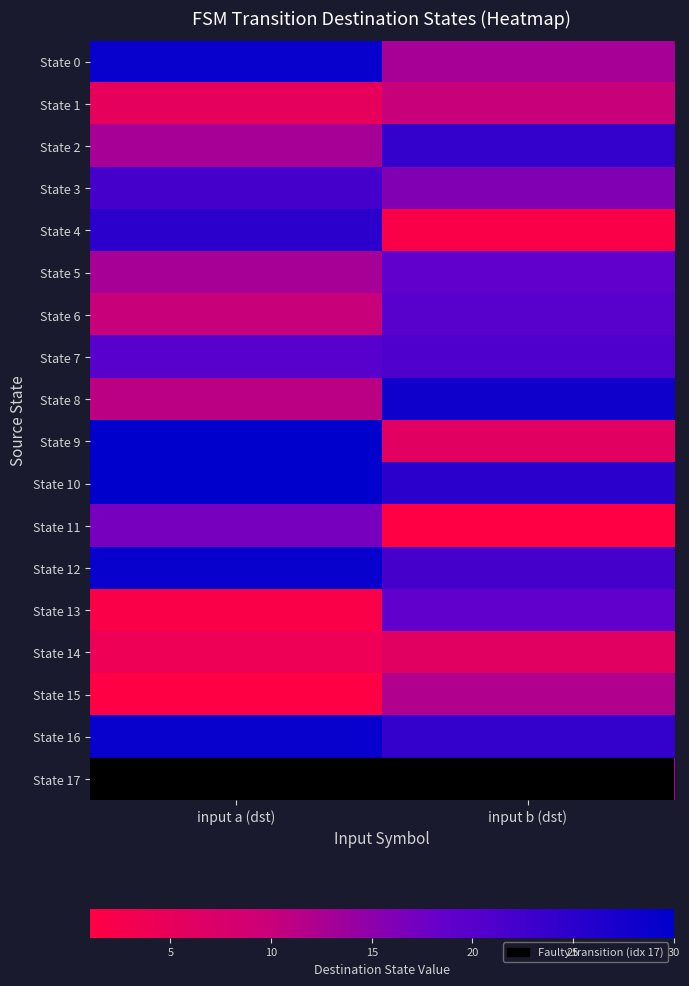

At input b (dst), list the series in order from smallest to largest.

State 11, State 4, State 9, State 14, State 1, State 15, State 0, State 17, State 3, State 5, State 13, State 6, State 7, State 12, State 2, State 16, State 10, State 8